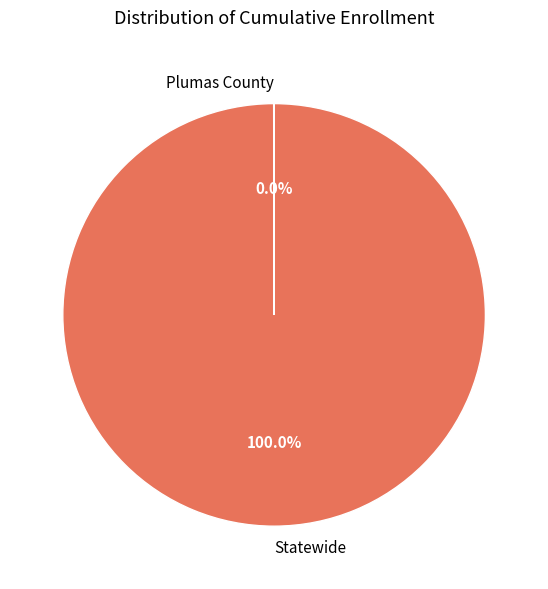

Which slice is the largest?

Statewide